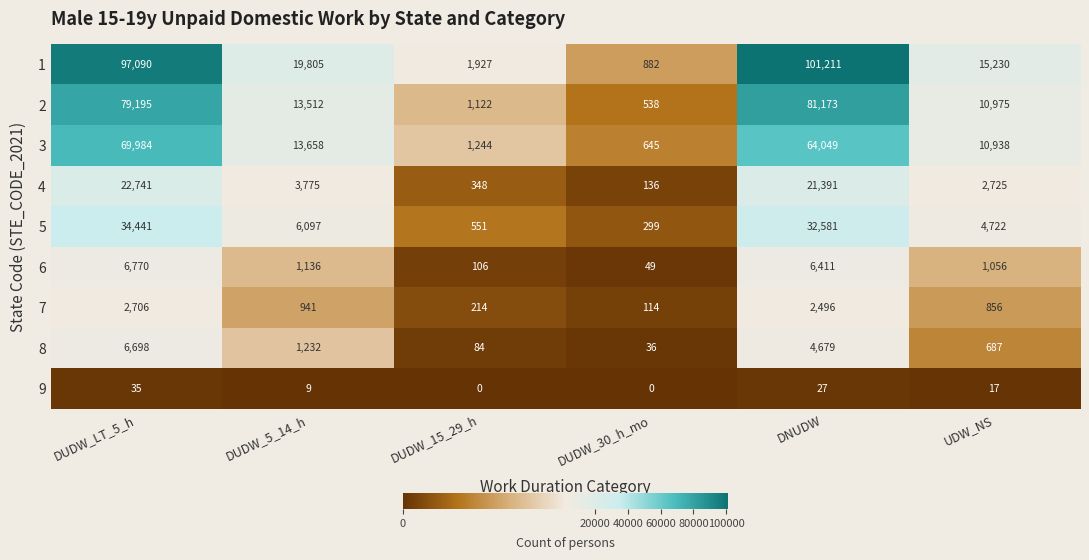

True or false: 3 has a value of 645 at DUDW_30_h_mo.

True